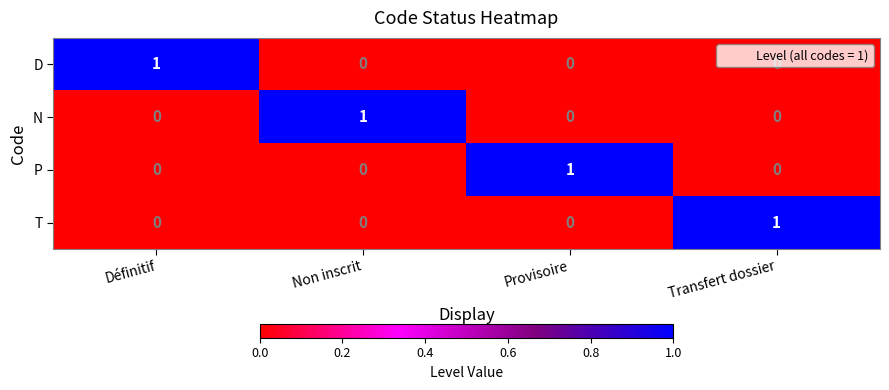

The D series shows 0 at Non inscrit. True or false?

True